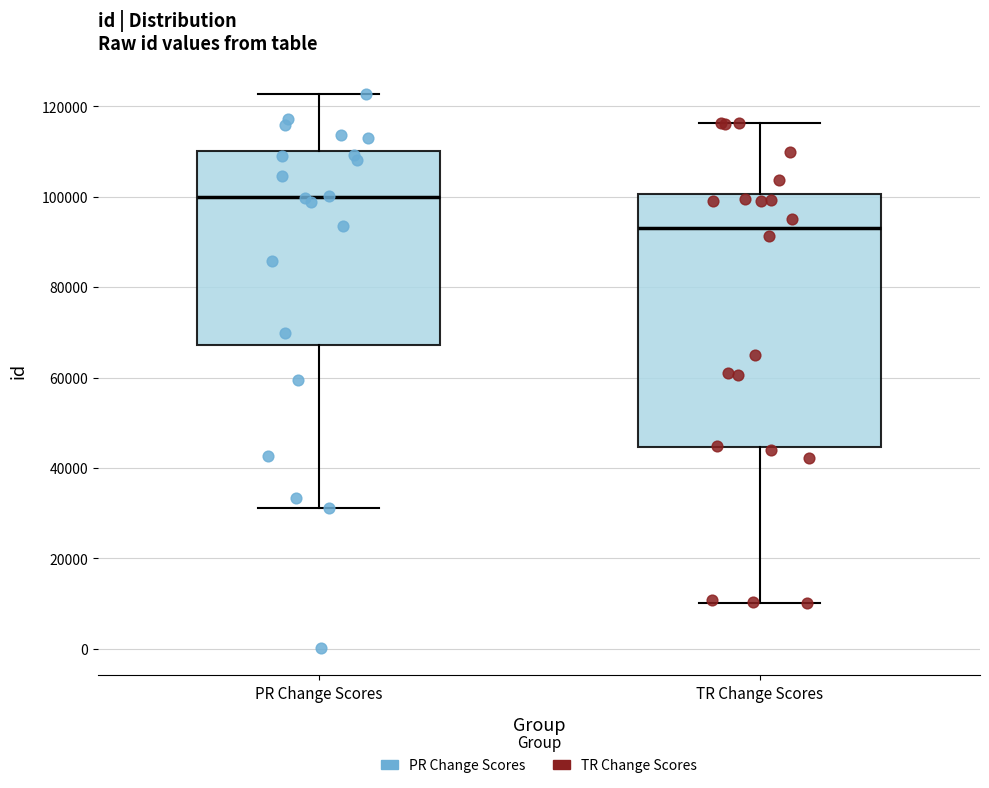

Reading left to right, transcribe this box plot: for each box, give where its median line is, the range the box spans, and where its two whiskers end, as read against the y-axis. The values are not printed on the chart, so give them approximately, as read against the axis.

PR Change Scores: median 100000, box 68000 to 110000, whiskers 32000 to 122000
TR Change Scores: median 94000, box 44000 to 100000, whiskers 10000 to 116000